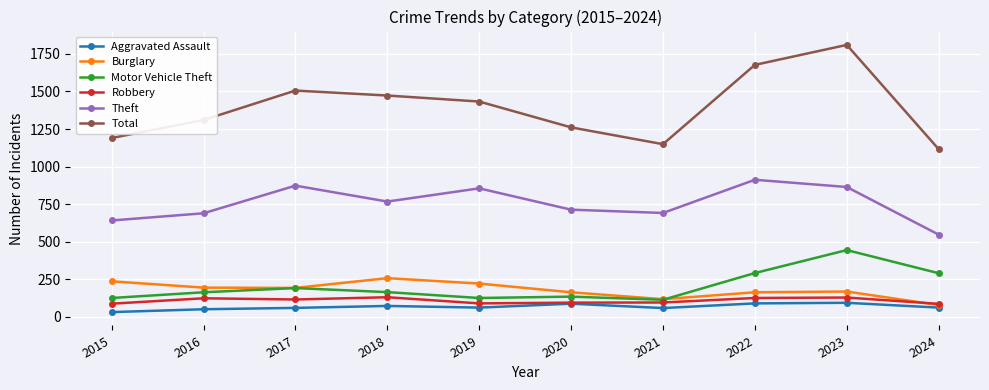

True or false: Motor Vehicle Theft and Aggravated Assault intersect in this chart.

False